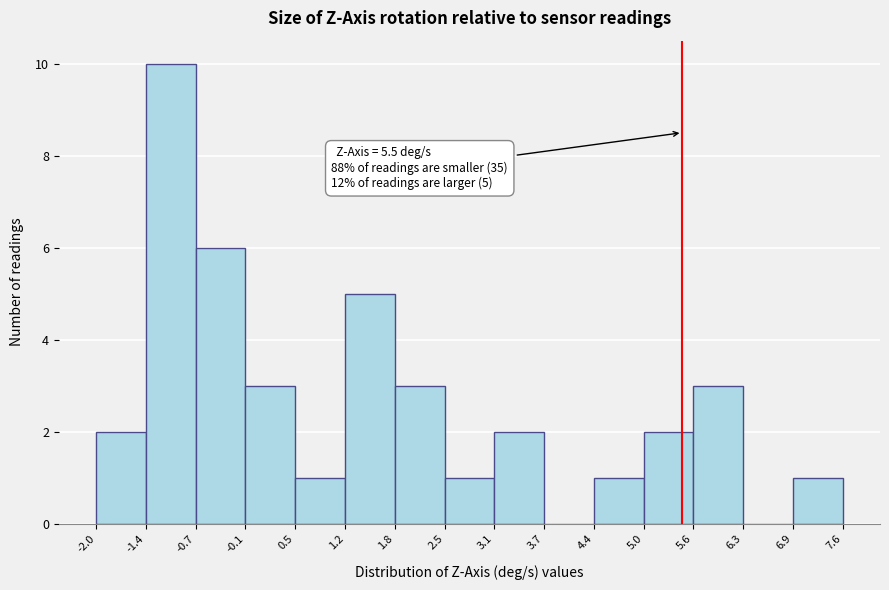

Over which range of the x-axis is the bar tallest?

-1.4 to -0.7